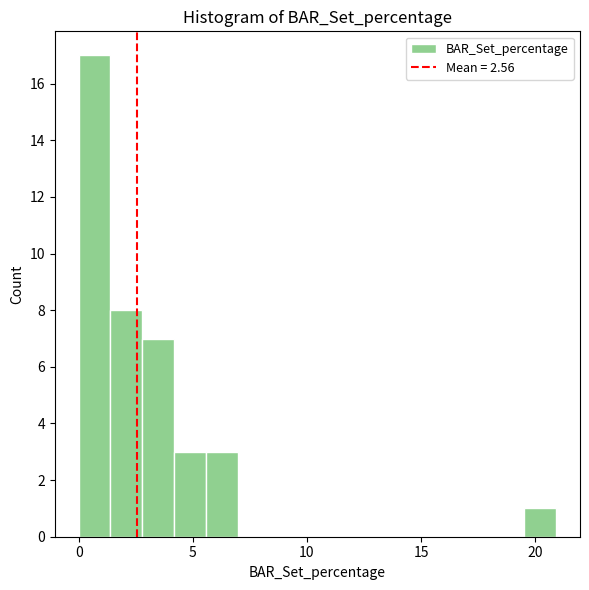

Around what value on the x-axis is the tallest bar? Give the approximate position of its centre, as read against the axis.

0.5